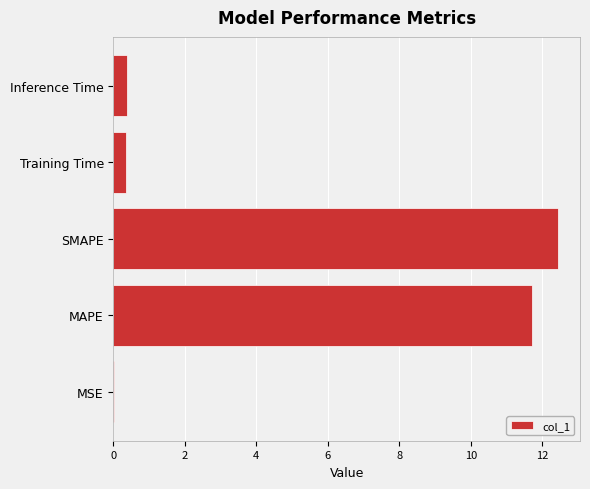

Are the bars grouped side by side (vs. stacked)?

No